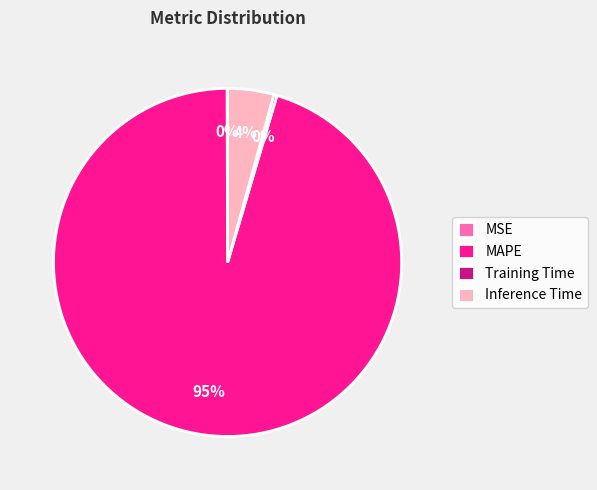

Which slice is the largest?

MAPE